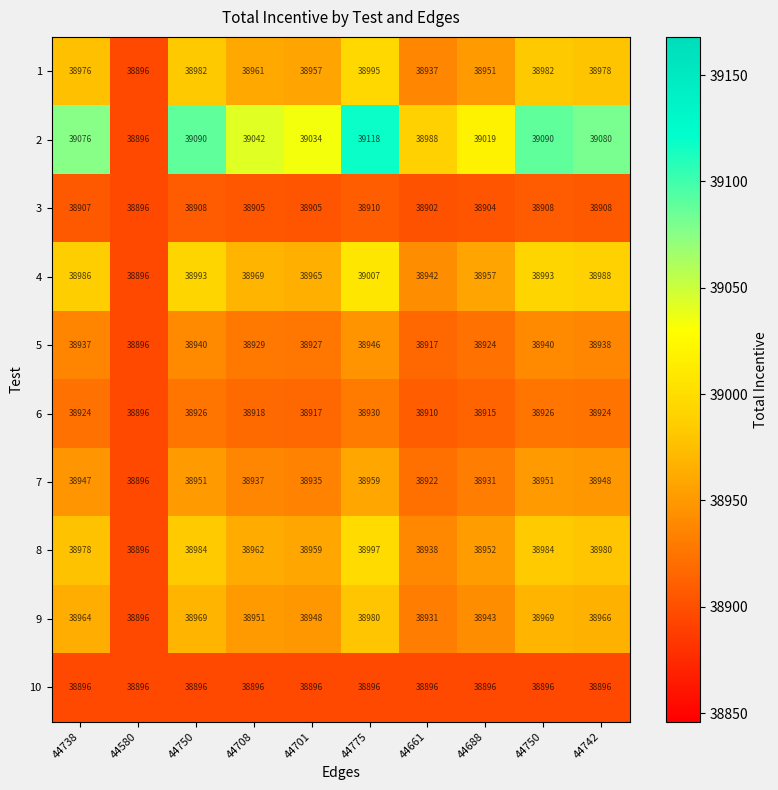

Count the number of categories in the chart.

10